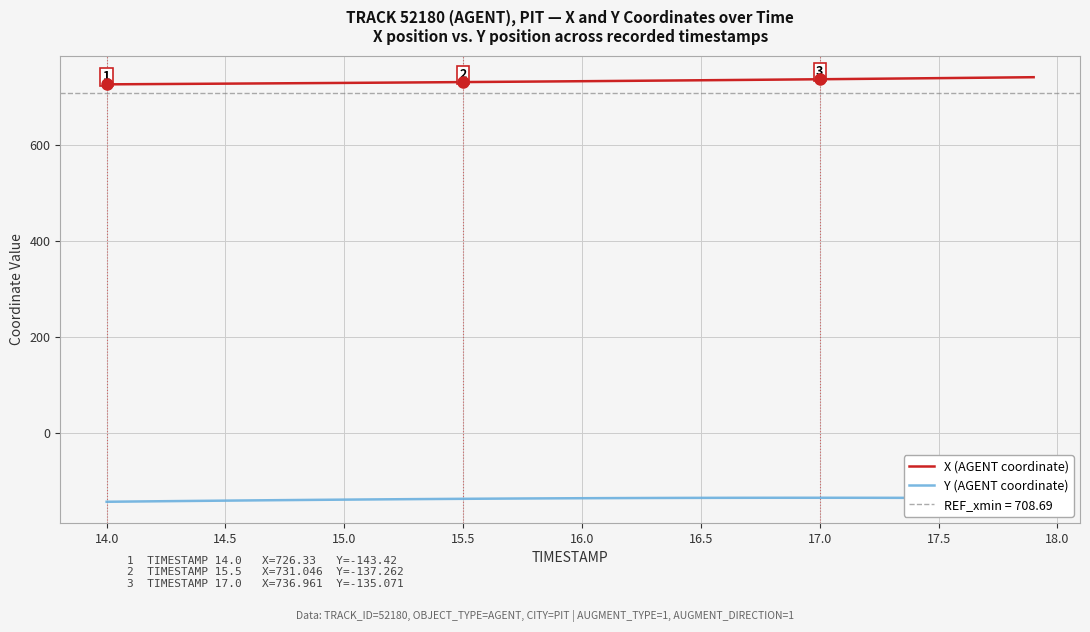

What are all the series names shown in the legend?

X (AGENT coordinate), Y (AGENT coordinate)